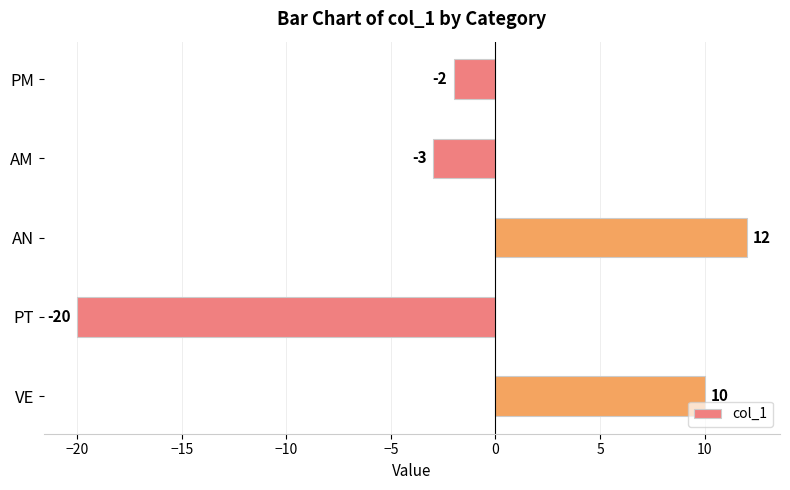

Count the number of categories in the chart.

5